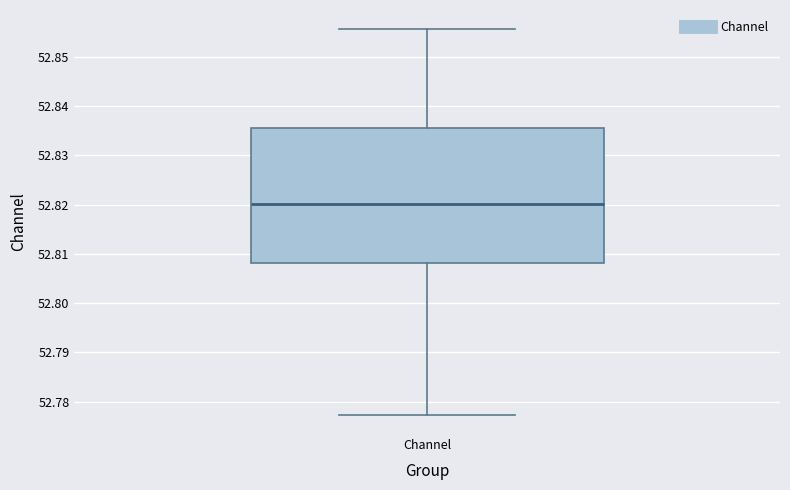

Where is the upper edge of the box for Channel on the y-axis? The values are not printed on the chart, so give them approximately, as read against the axis.

52.836